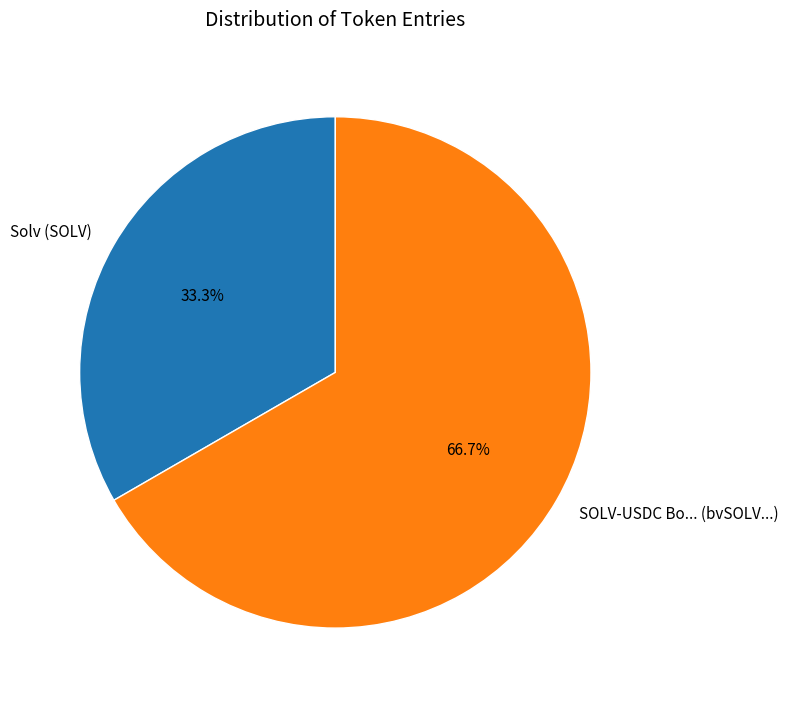

What percentage is the SOLV-USDC Bo... (bvSOLV...) slice, to the nearest percent?

67%